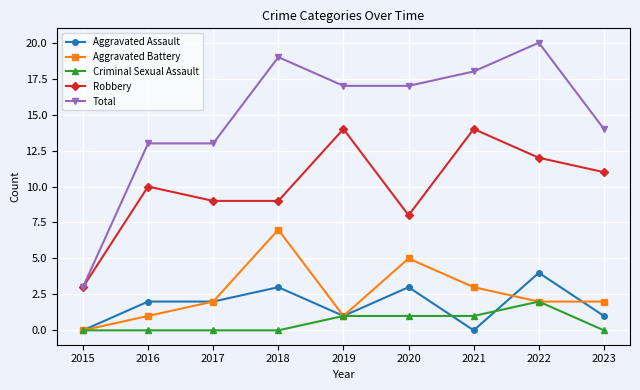

True or false: Robbery and Criminal Sexual Assault cross at least once.

False